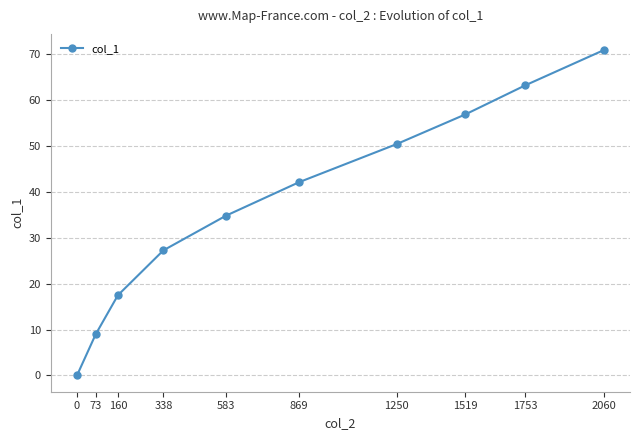

Reading right to left, list all the values displayed in this chart.

2060=70.8	1753=63.1	1519=56.8	1250=50.3	869=42.1	583=34.8	338=27.2	160=17.5	73=8.9	0=0.0